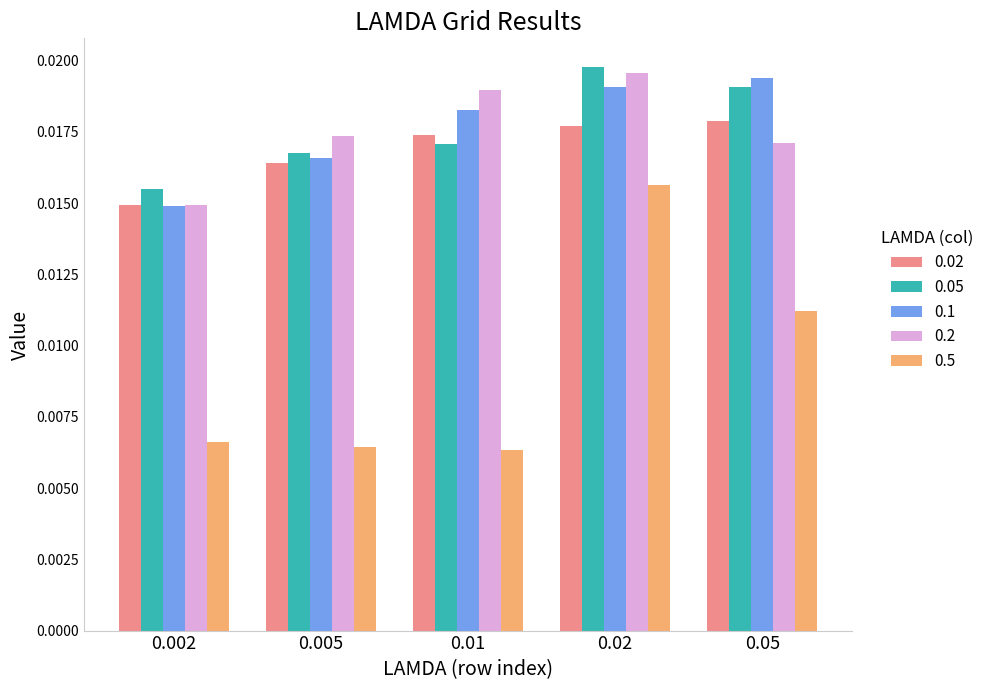

Does the chart contain stacked bars?

No